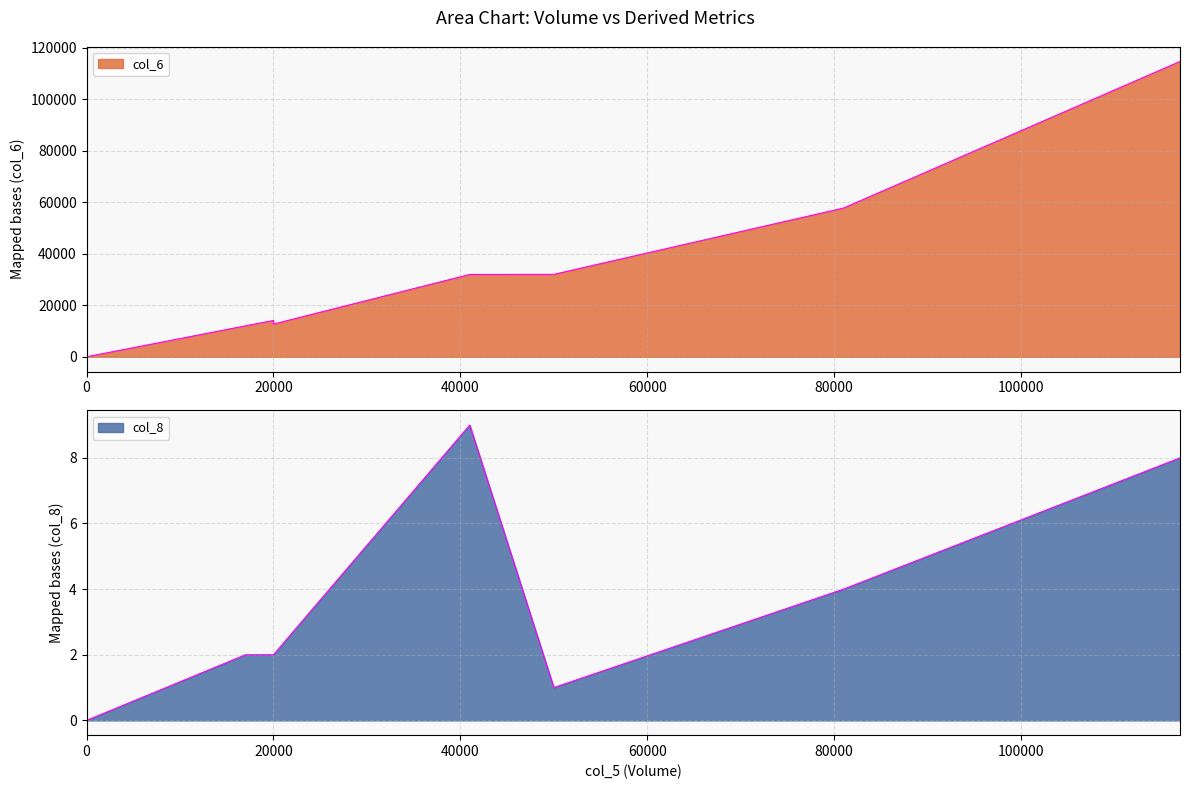

Which series has the largest range (max minus min)?

col_6